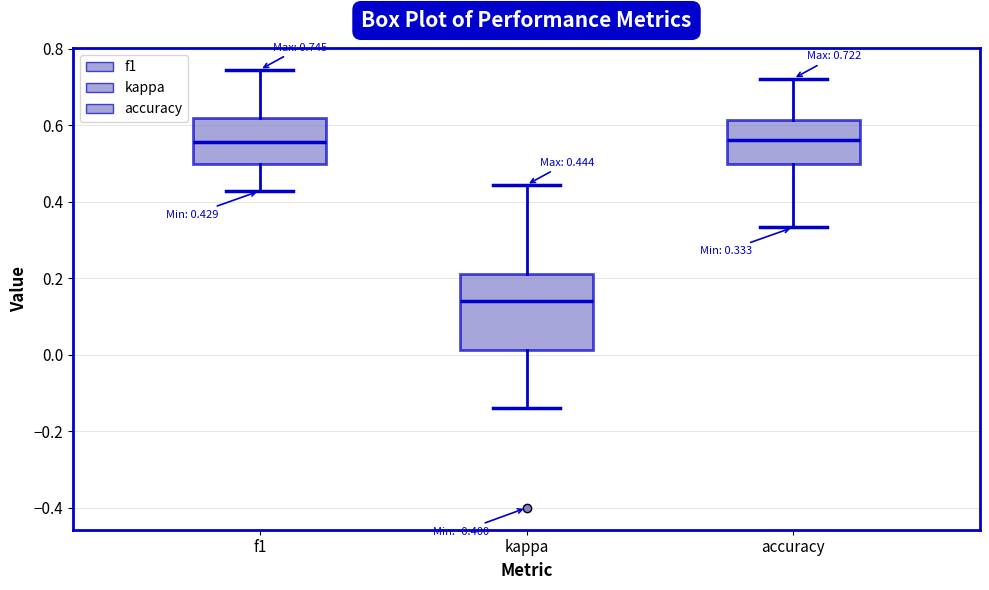

Comparing the boxes themselves (not the whiskers), which one is the tallest?

kappa